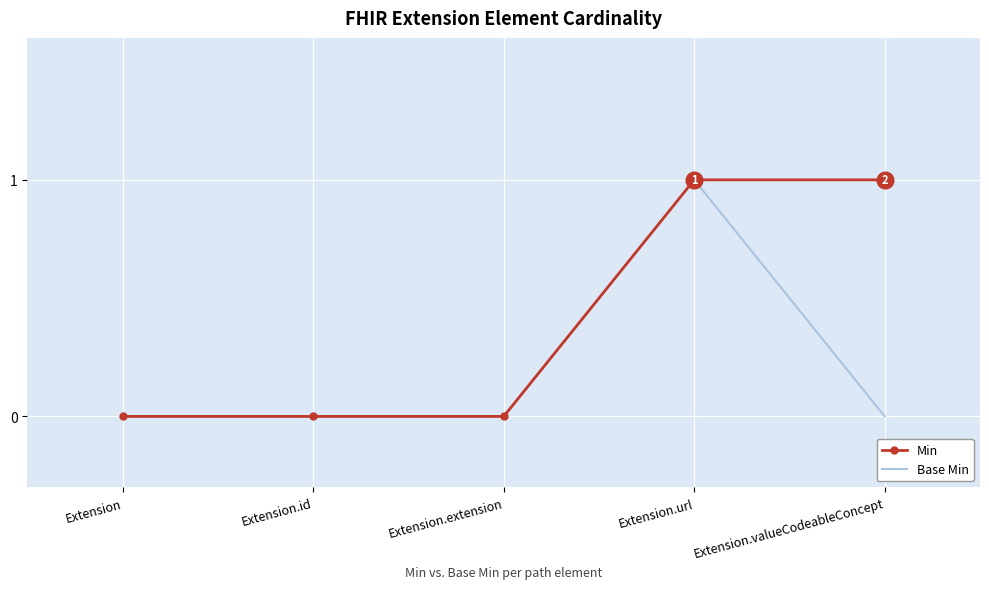

The value of Min at Extension.id is 0. True or false?

True